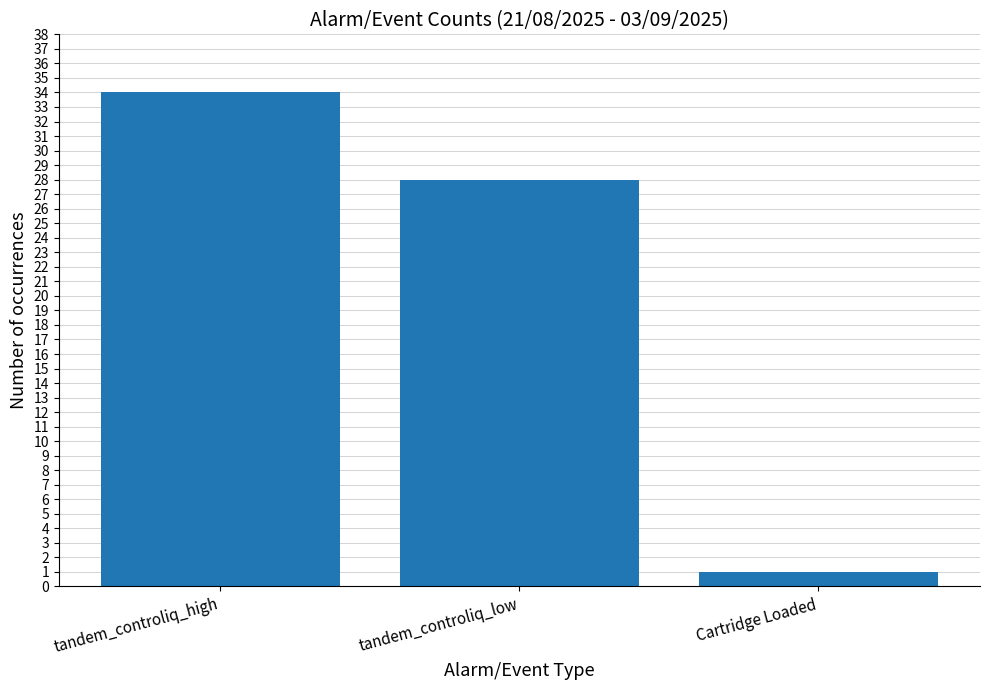

Where is the data nearest to the value 17?

tandem_controliq_low